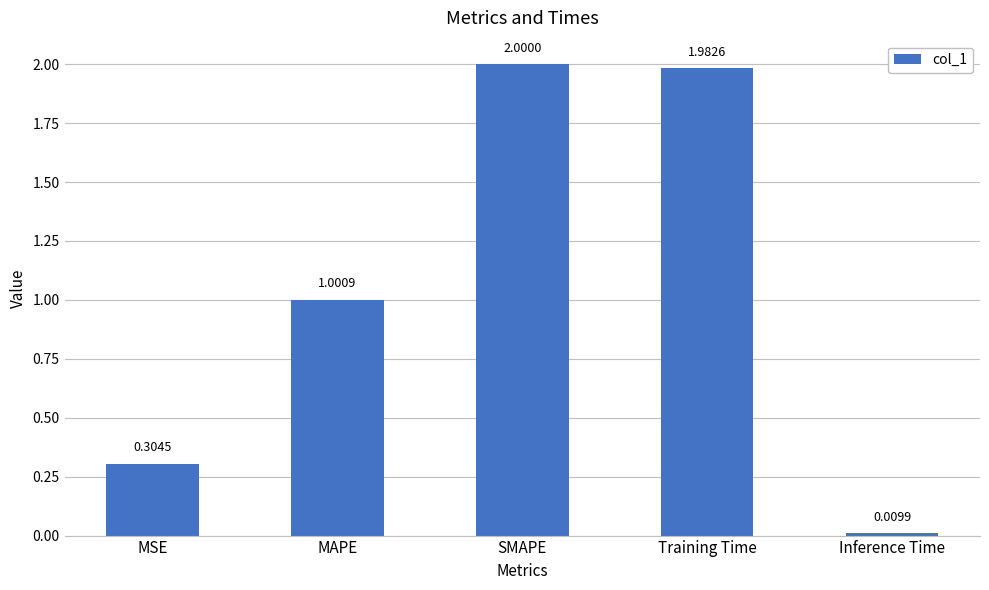

Between Training Time and MAPE, which is larger?

Training Time